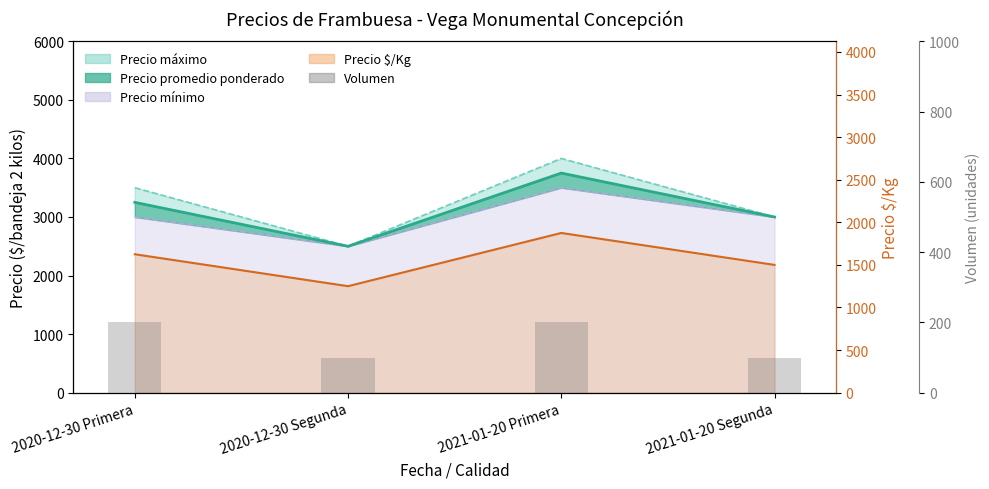

Reading left to right, list all the values displayed in this chart.

2020-12-30 Primera=200	2020-12-30 Segunda=100	2021-01-20 Primera=200	2021-01-20 Segunda=100